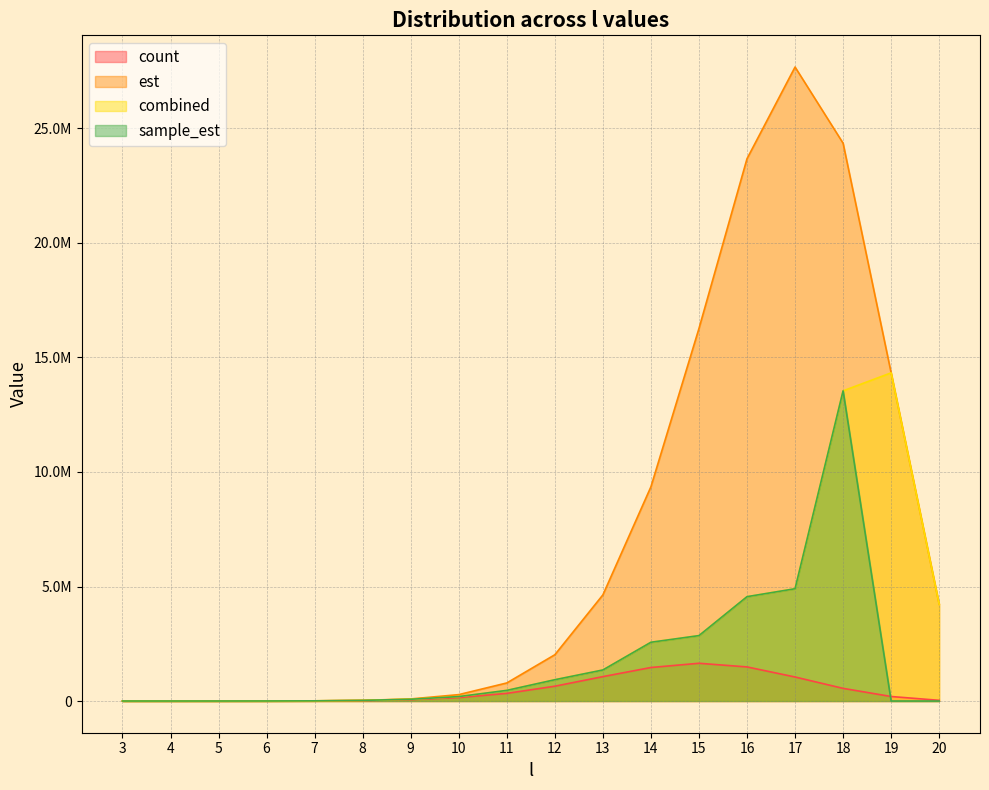

True or false: combined and est cross at least once.

True